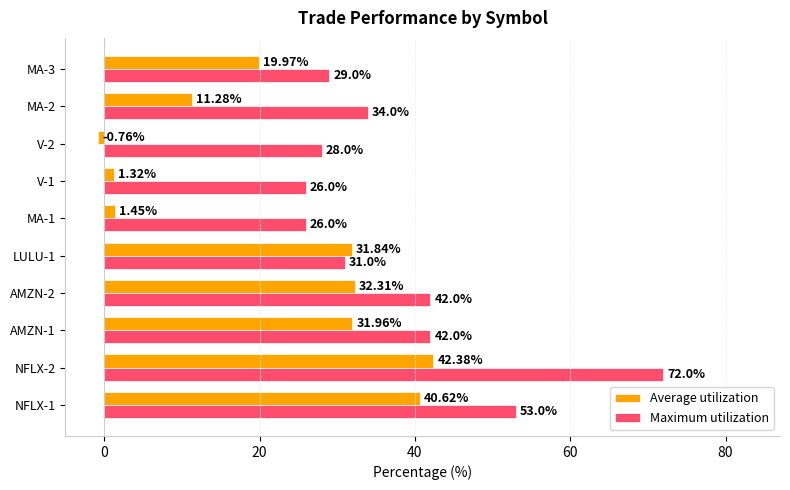

What is the maximum value for Average utilization?

42.4